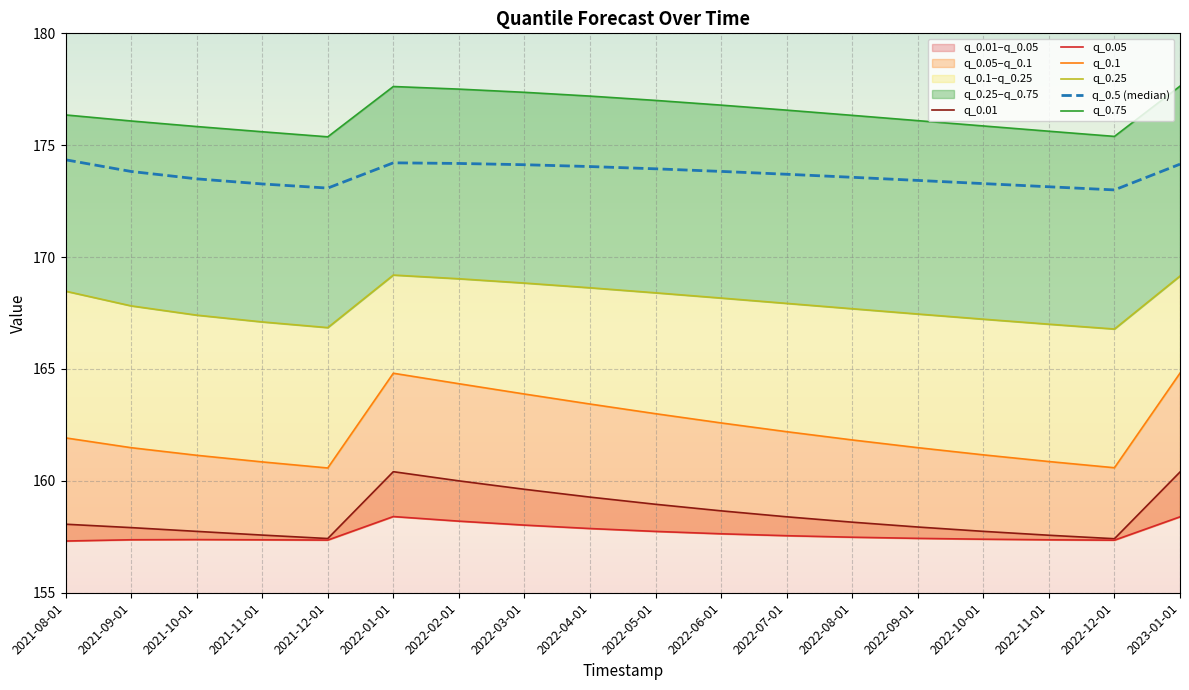

What is the spread (max minus min) of values at 2022-11-01?

18.3